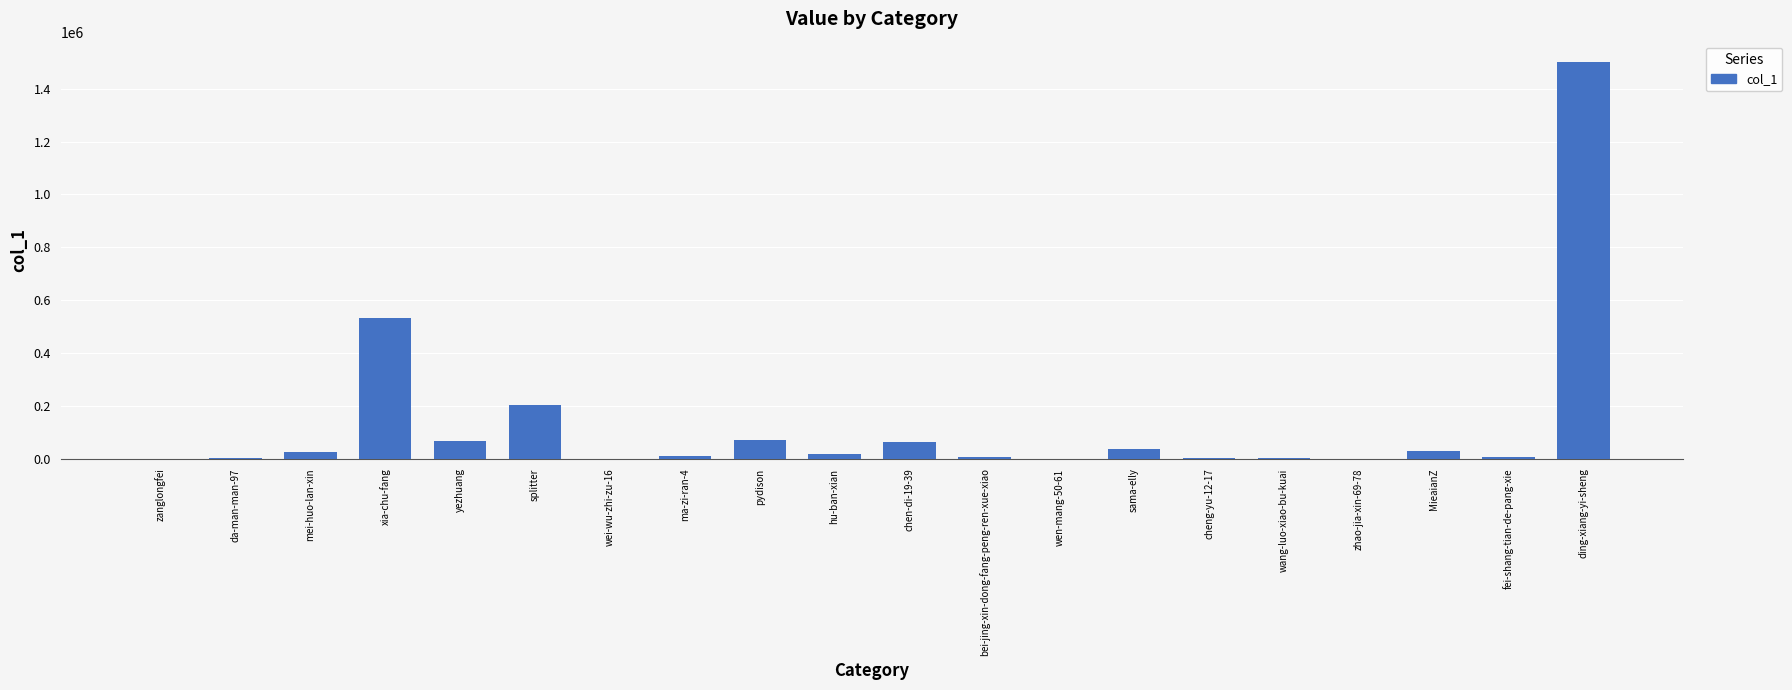

What is the greatest value displayed?

1503053